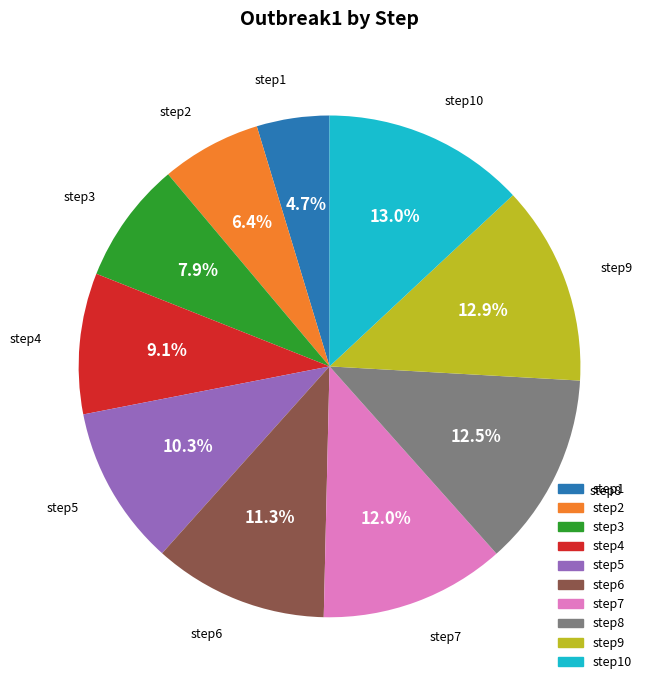

Is there a majority slice in this chart?

No